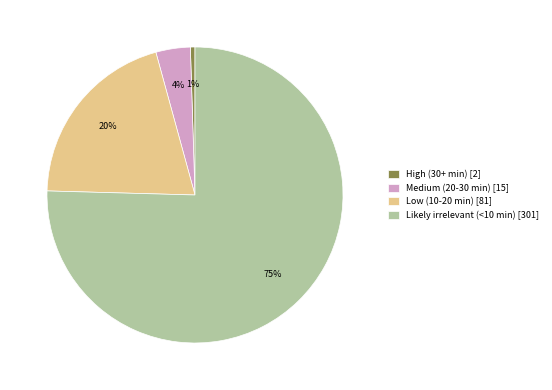

Which category has the biggest portion of the pie?

Likely irrelevant (<10 min)